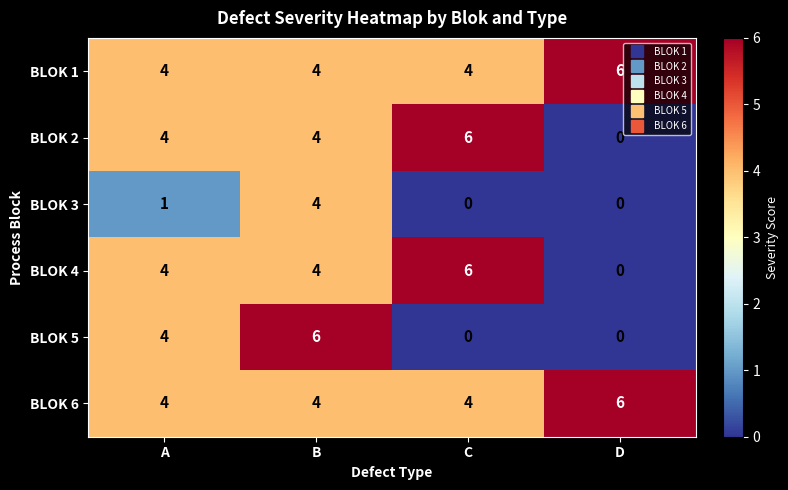

What is the greatest value displayed?

6